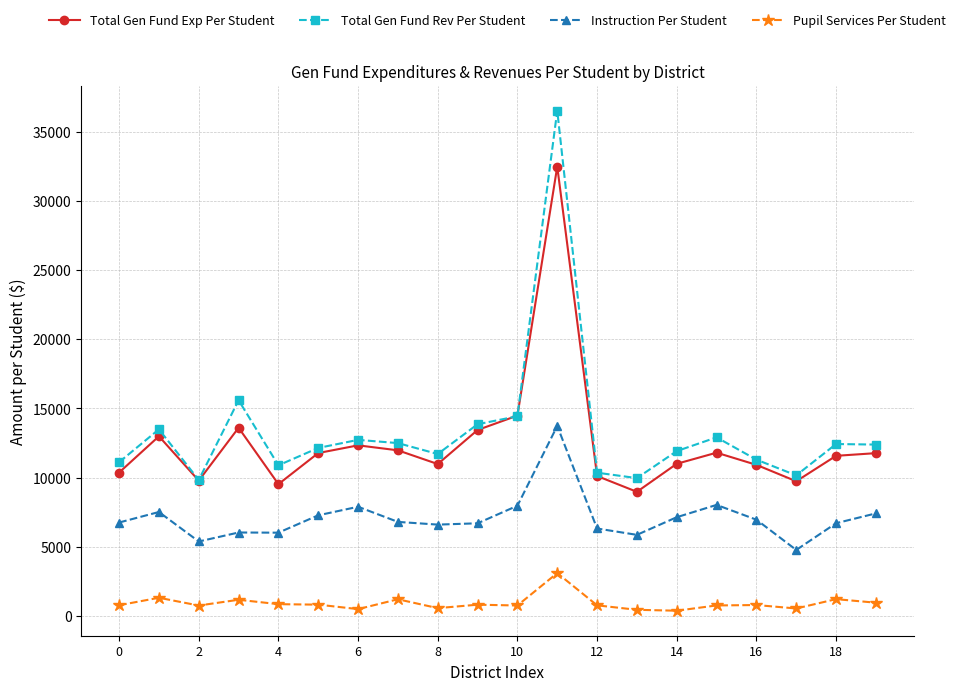

True or false: Total Gen Fund Exp Per Student and Instruction Per Student cross at least once.

False